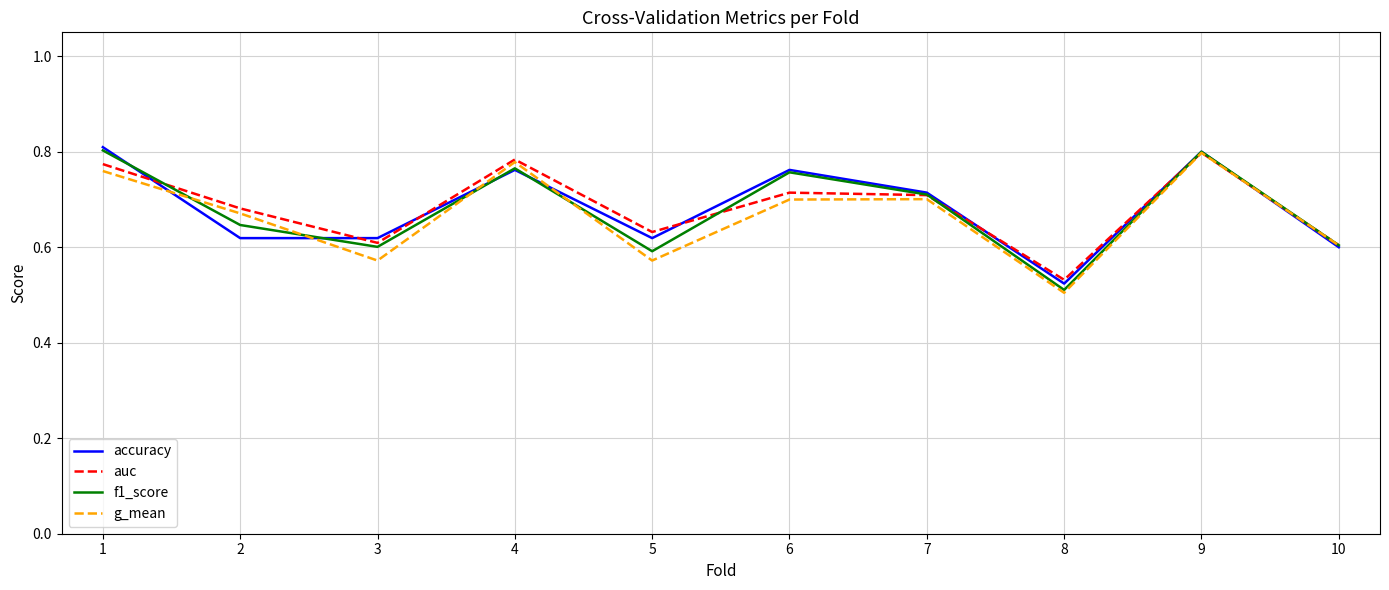

What is the total value across all series at 7?

2.8